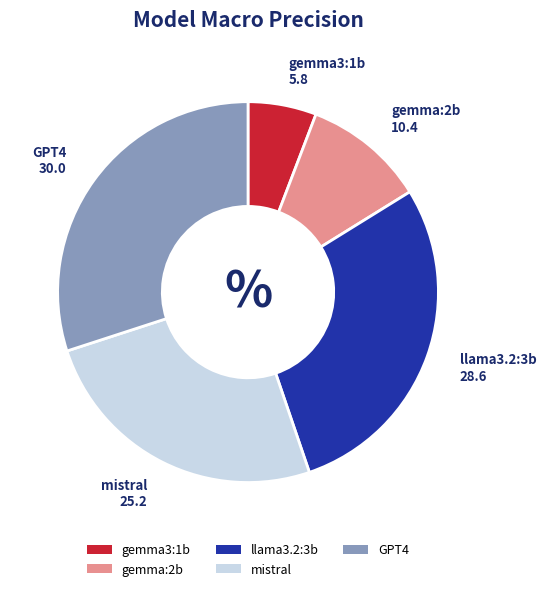

Which category has the smallest portion of the pie?

gemma3:1b